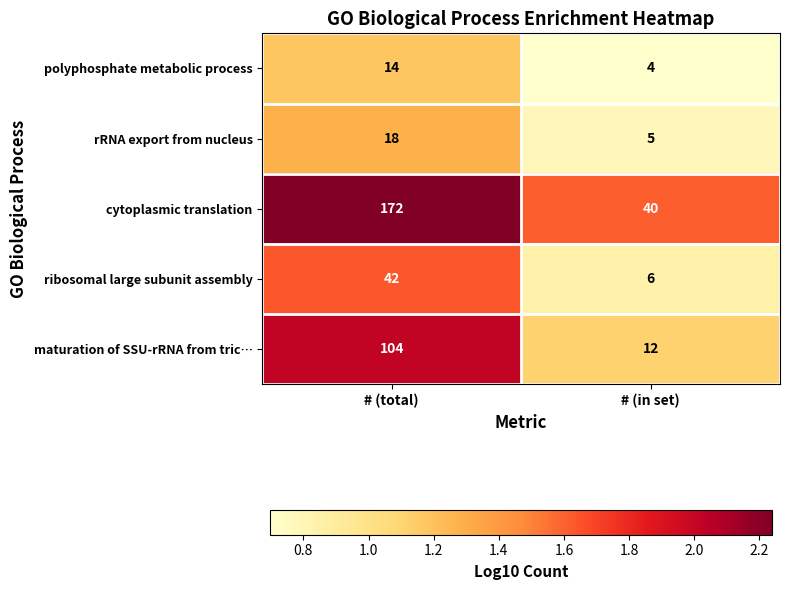

What is the total value across all series at # (in set)?

67